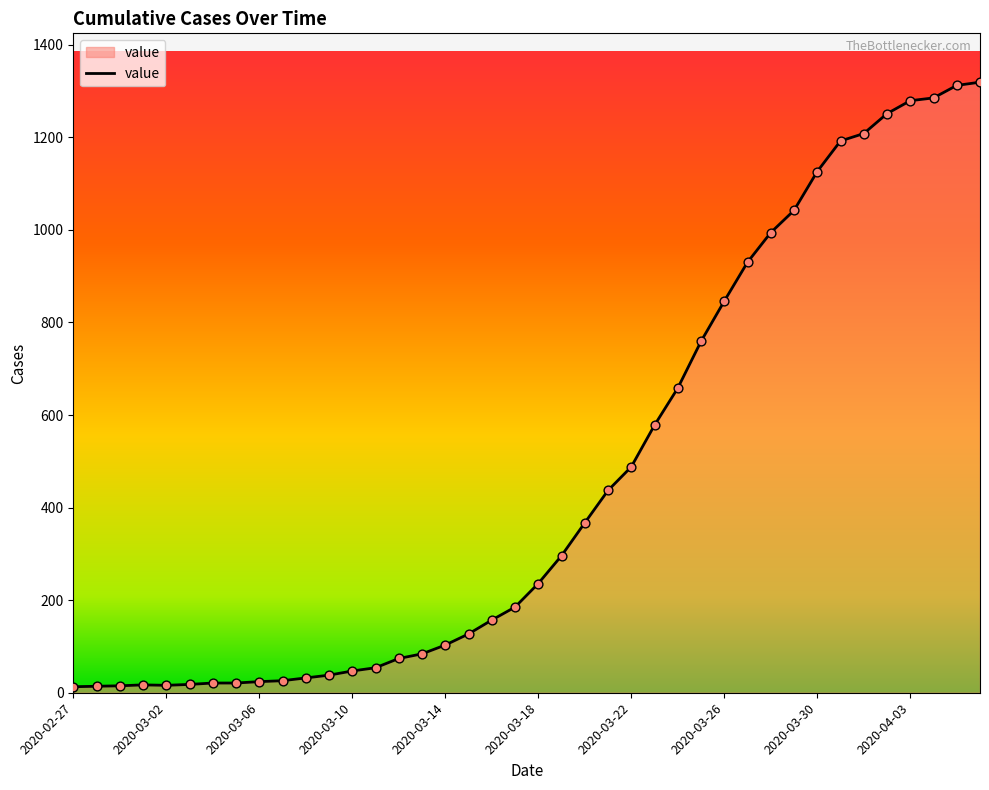

What is the maximum value shown in the chart?

1319